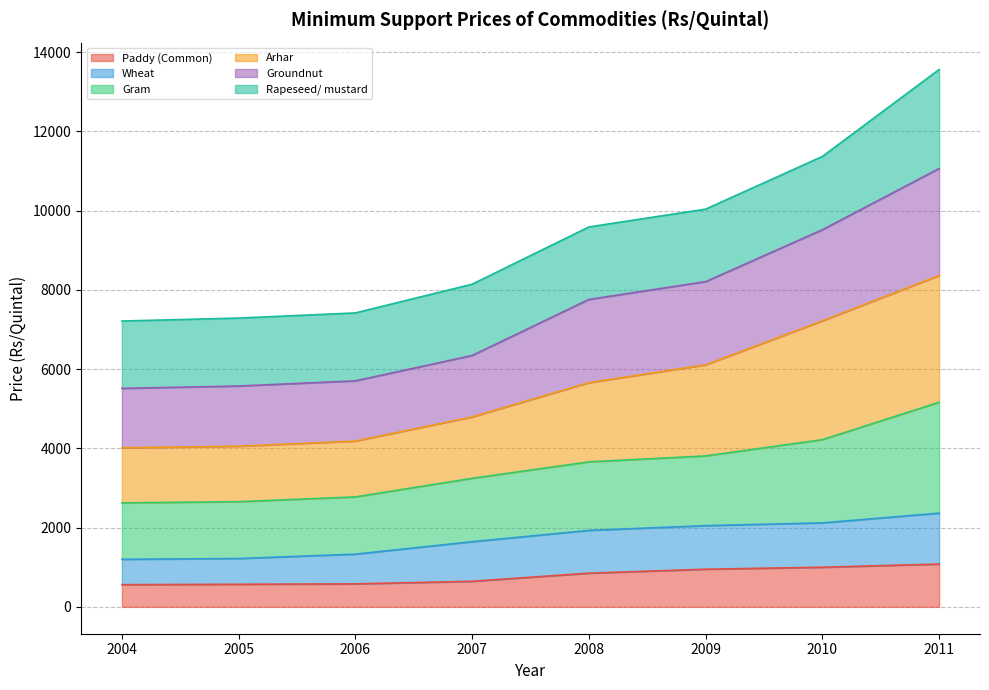

True or false: Wheat and Arhar intersect in this chart.

False